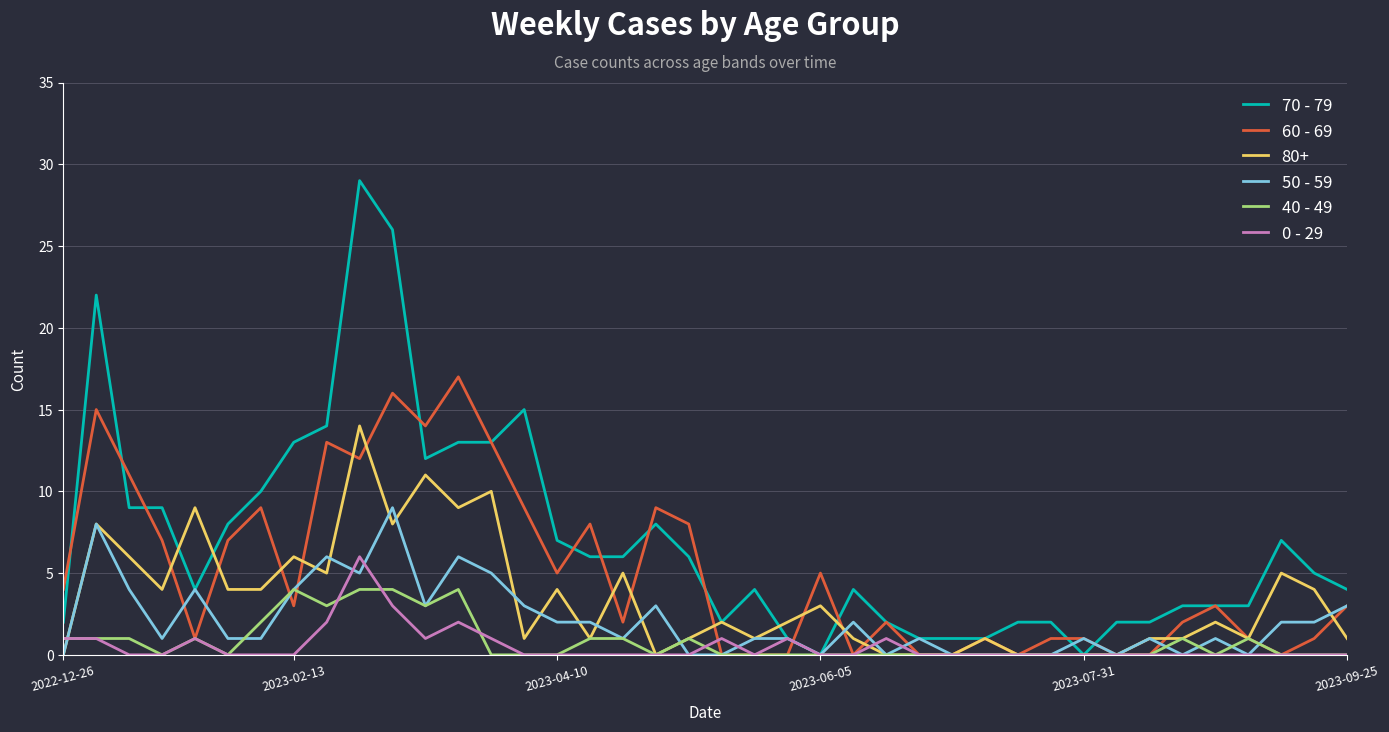

List the series in order of their peak value, lowest first.

40 - 49, 0 - 29, 50 - 59, 80+, 60 - 69, 70 - 79